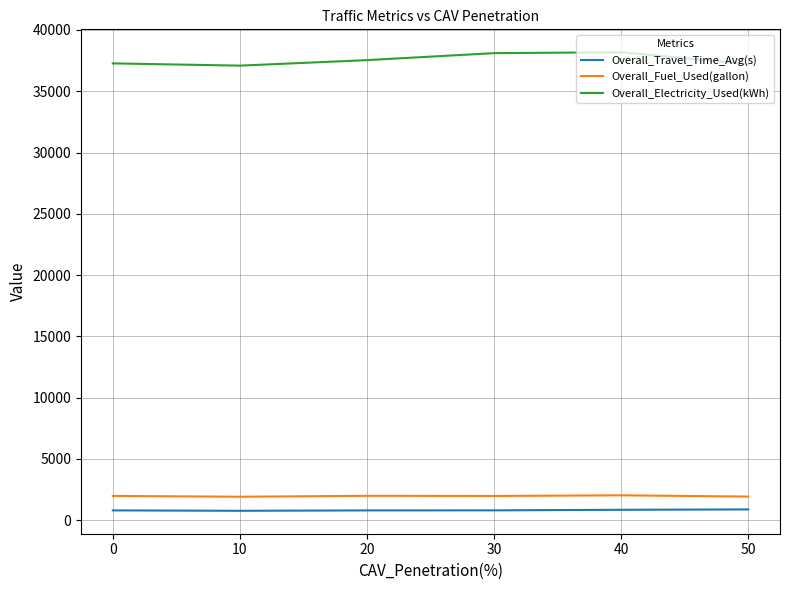

What is the difference between the maximum and second lowest values in the Overall_Electricity_Used(kWh) series?

958.8